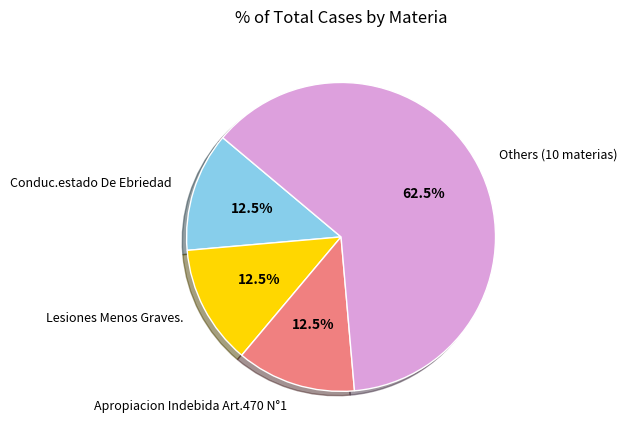

What is the ratio of the value at Conduc.estado De Ebriedad to the value at Apropiacion Indebida Art.470 N°1?

1.0